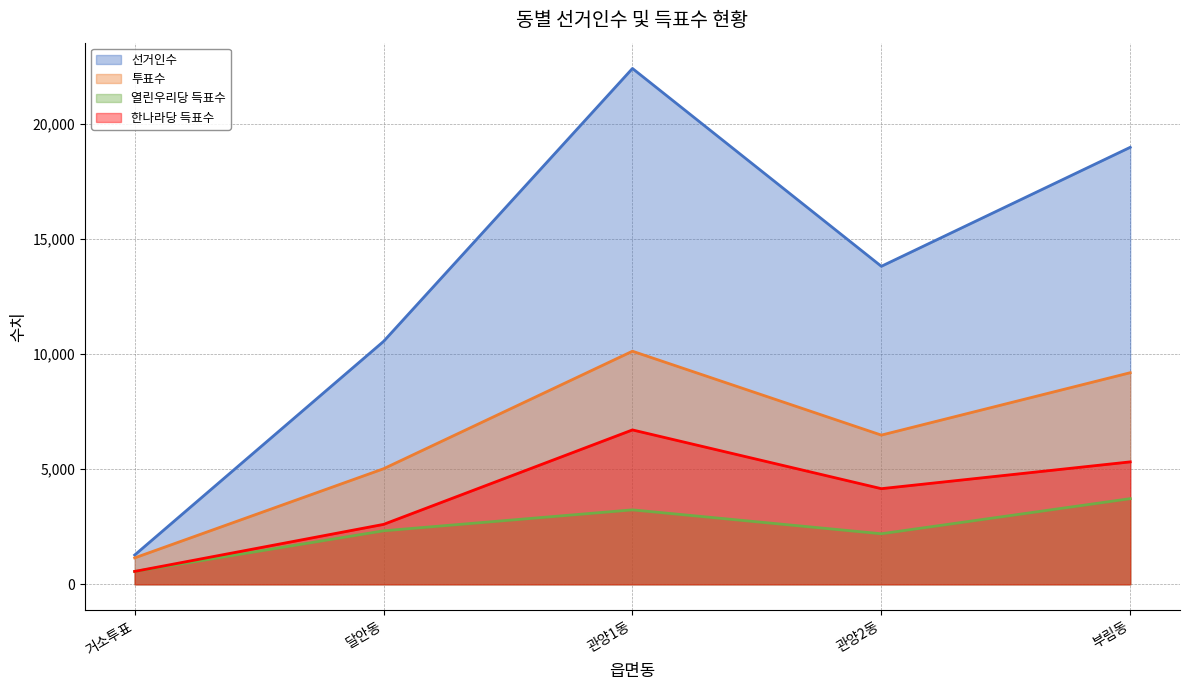

Reading left to right, transcribe all the data shown in this chart.

선거인수: 거소투표=1271	달안동=10544	관양1동=22390	관양2동=13803	부림동=18968
투표수: 거소투표=1147	달안동=5016	관양1동=10117	관양2동=6476	부림동=9184
열린우리당 득표수: 거소투표=556	달안동=2322	관양1동=3231	관양2동=2194	부림동=3718
한나라당 득표수: 거소투표=559	달안동=2601	관양1동=6701	관양2동=4151	부림동=5314